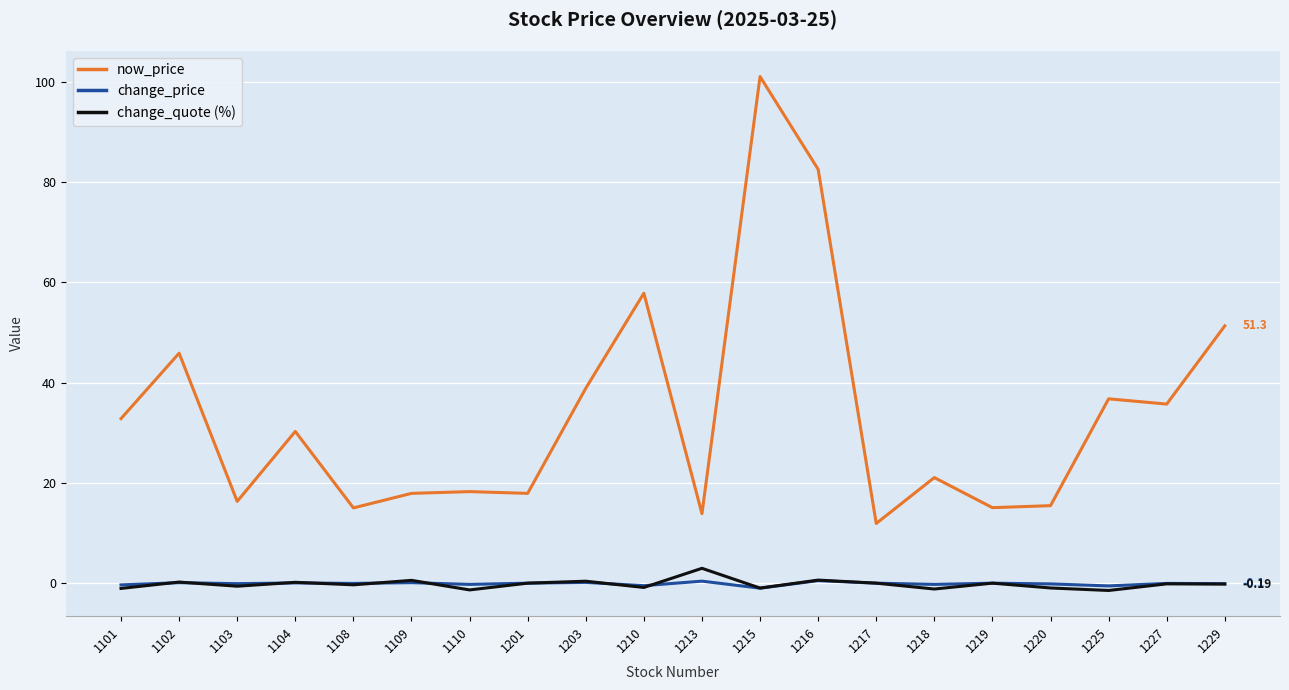

Which series has the largest total across all categories?

now_price